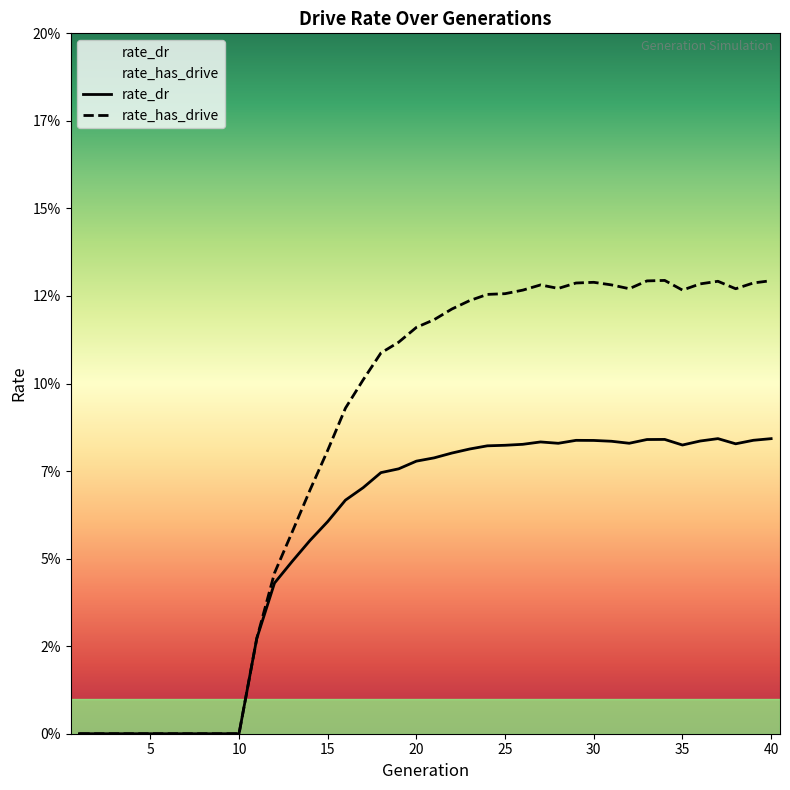

In rate_dr, how many points are lower than both neighbors (excluding endpoints)?

4